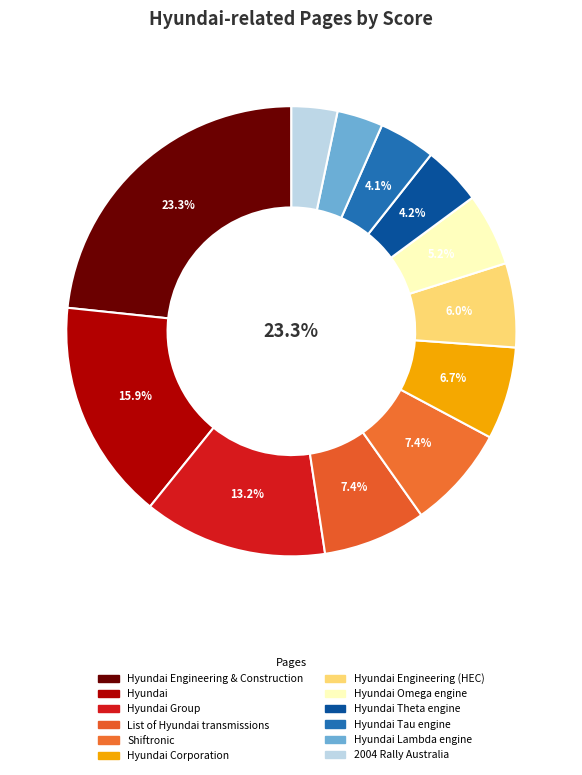

Does Hyundai Group represent more than half of the total?

No